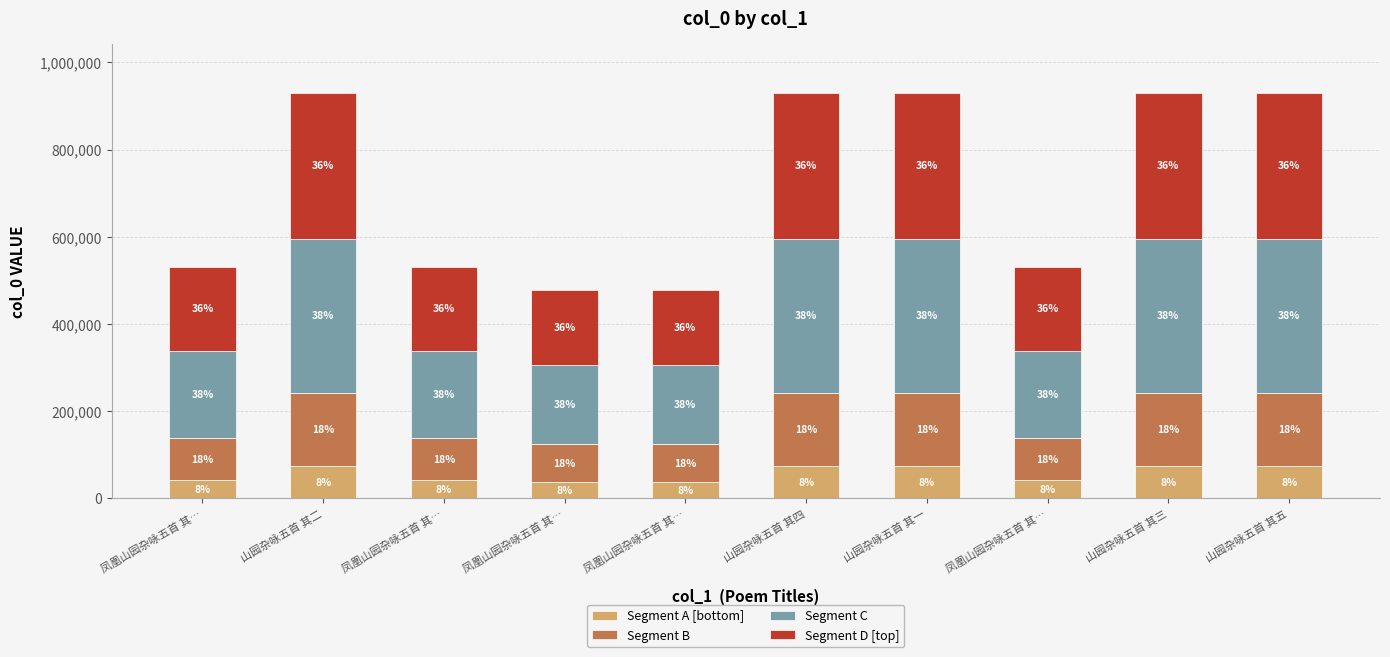

What are all the series names shown in the legend?

Segment A [bottom], Segment B, Segment C, Segment D [top]